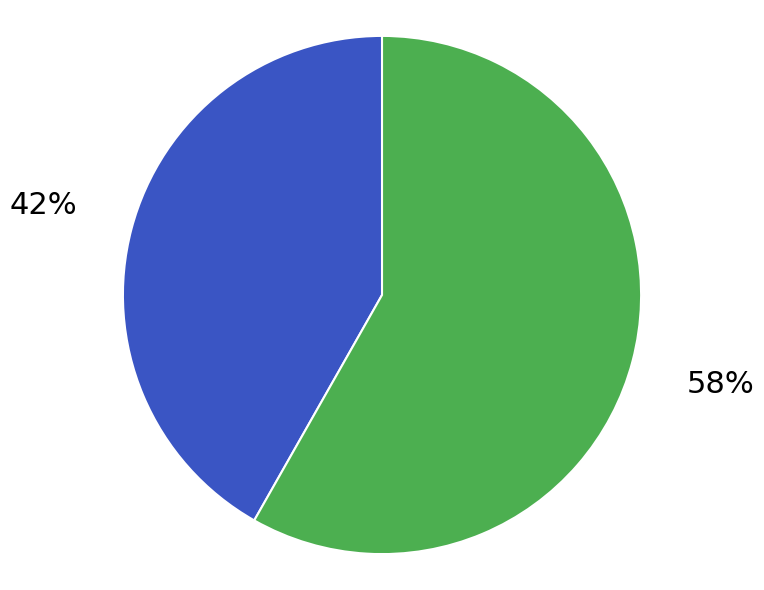

To the nearest percent, what is the average slice percentage?

50%